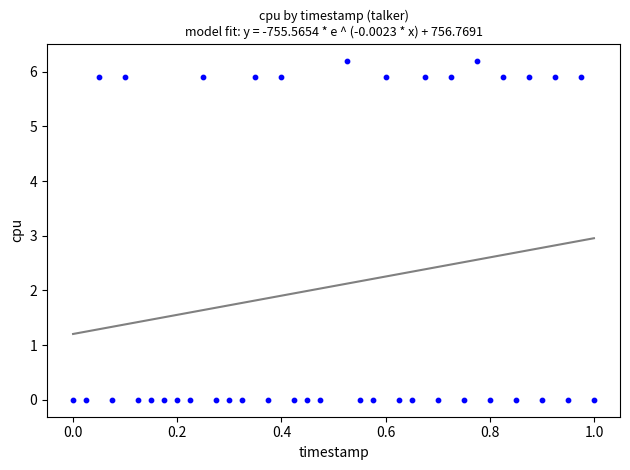

What is the range of Y values (max minus min)?

6.2